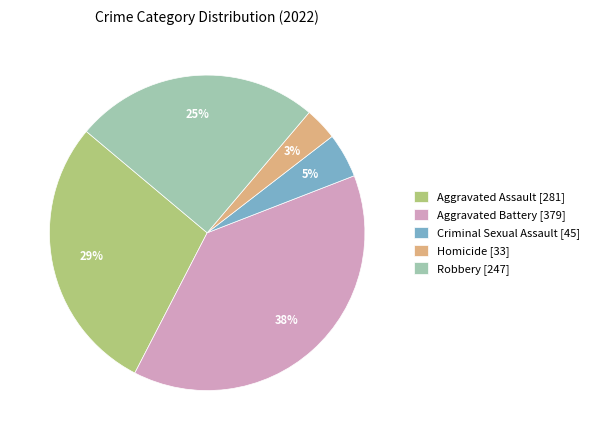

The Aggravated Battery slice represents 38% of the pie. True or false?

True